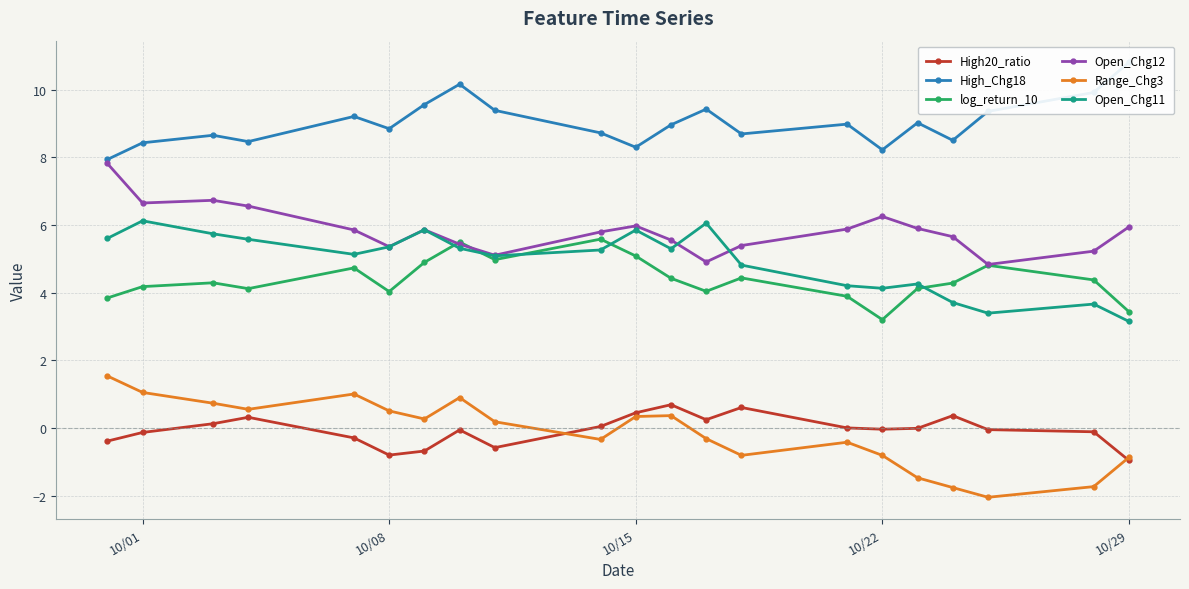

Which series ends up on top after the final intersection of Range_Chg3 and High20_ratio?

Range_Chg3